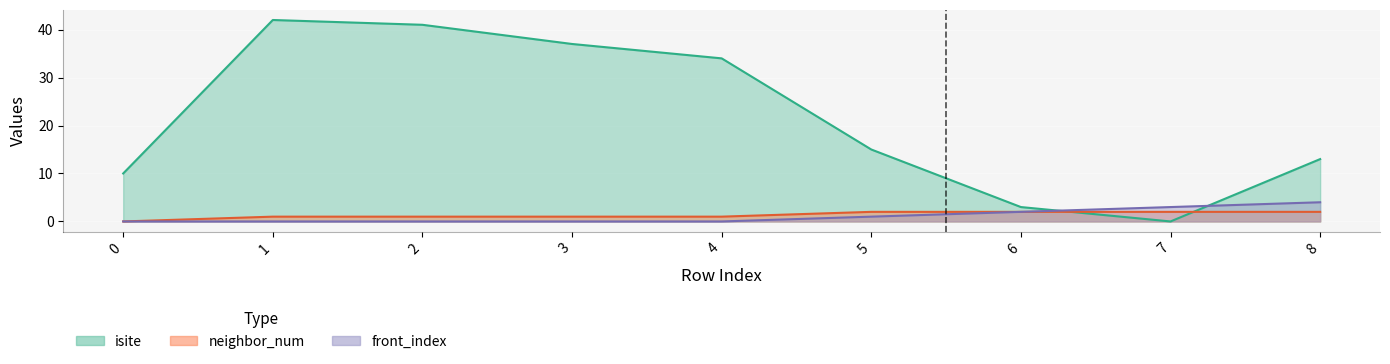

Which series has the largest total across all categories?

isite